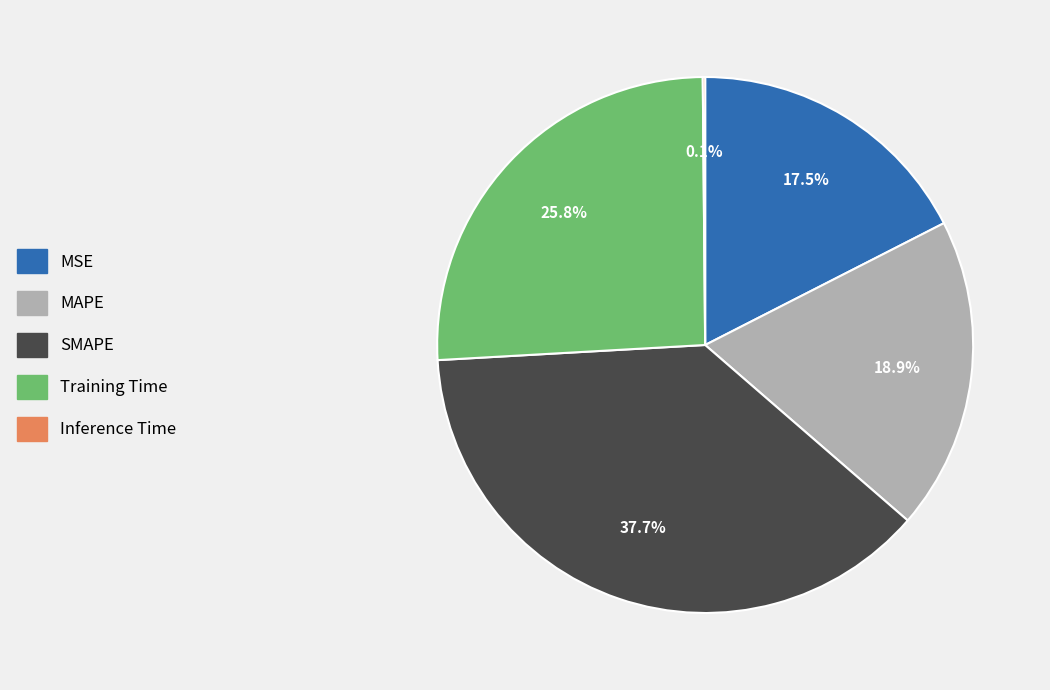

What percentage is the MAPE slice, to the nearest percent?

19%